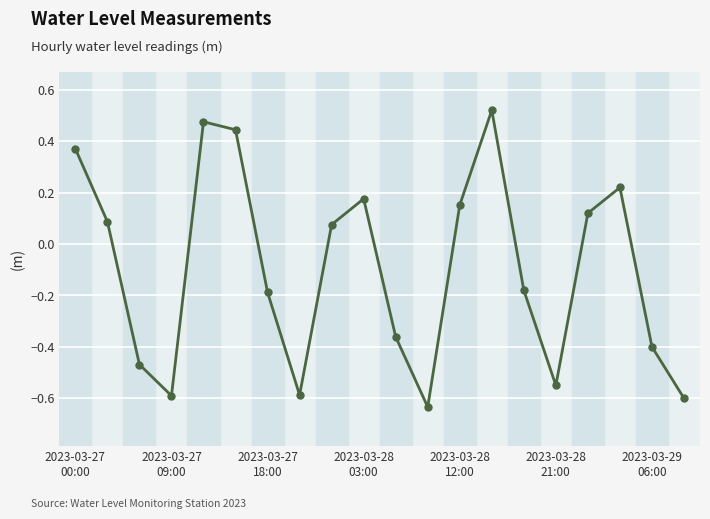

How many interior local valleys (lower than both neighbors) does the data have?

4